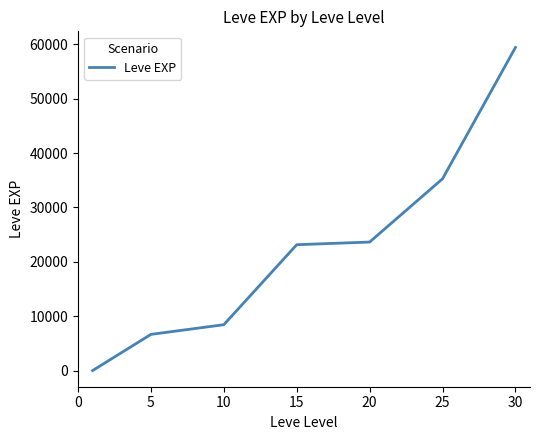

Does the chart display data point markers on the line(s)?

No